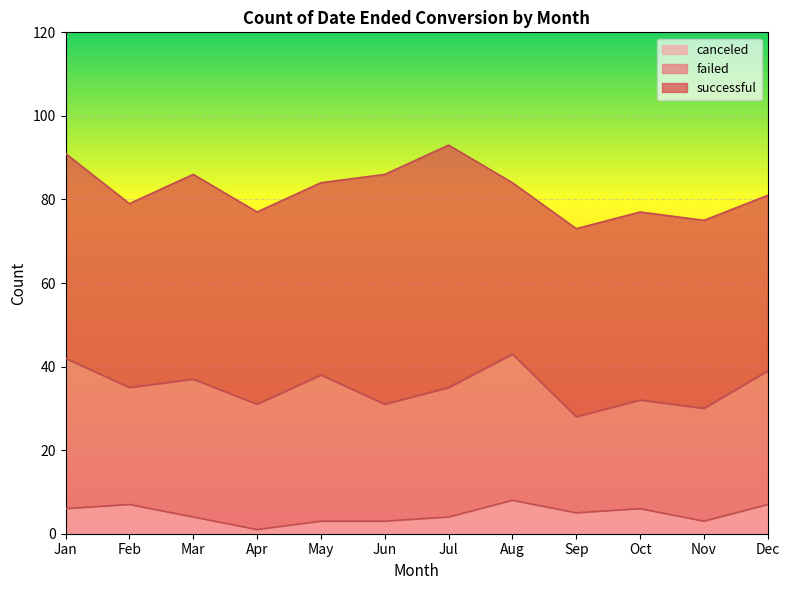

Between Sep and Nov, which series saw the biggest shift?

failed